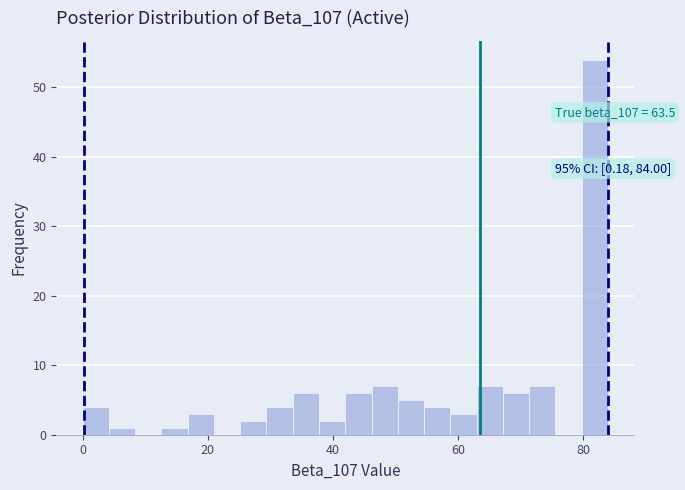

Read against the x-axis, roughly where is the centre of the tallest bar?

82